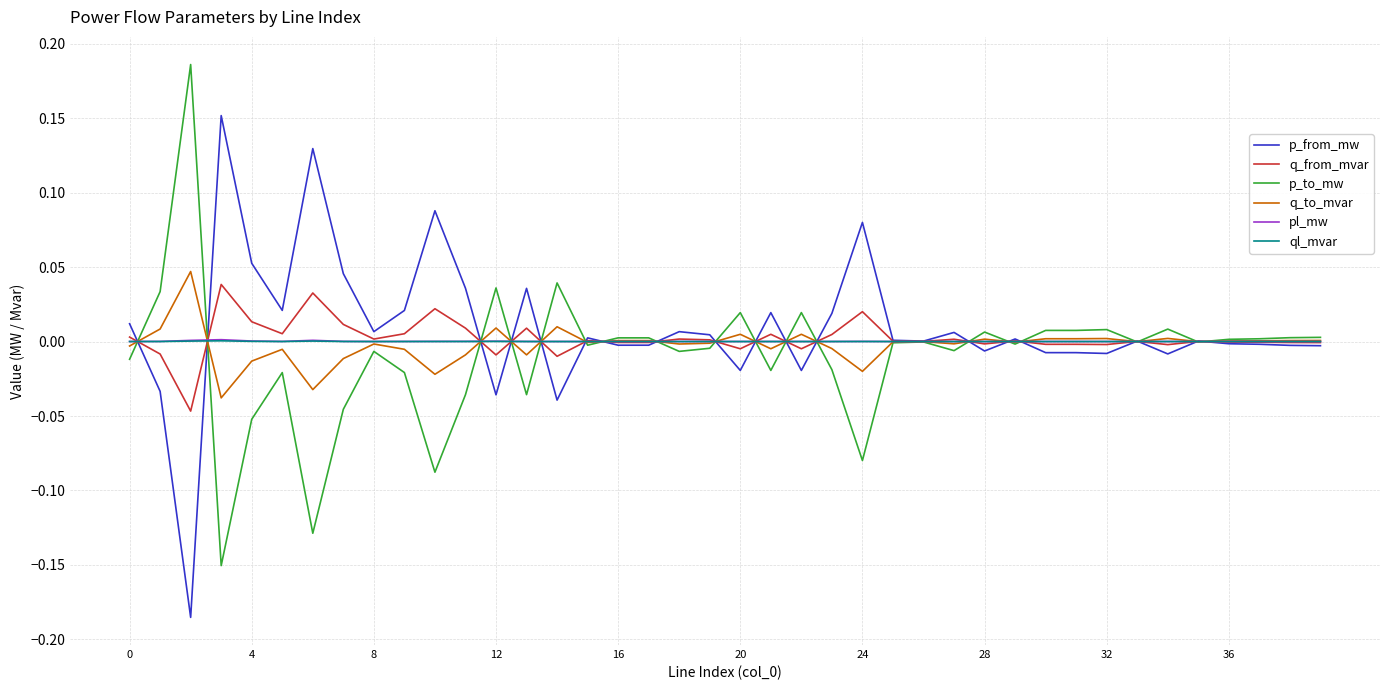

True or false: q_to_mvar has more than 2 points higher than both neighbors.

True